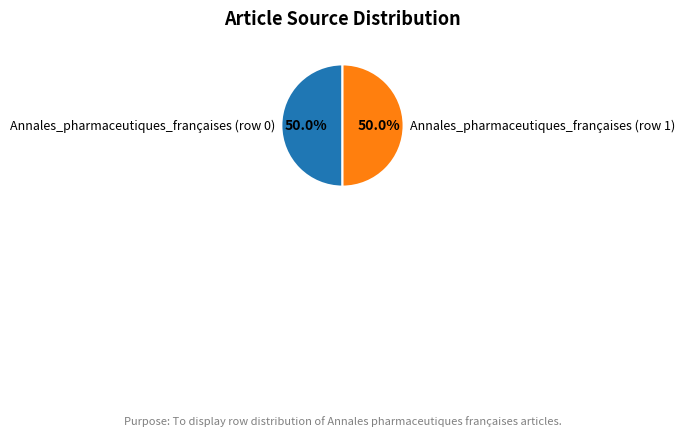

To the nearest percent, what is the average slice percentage?

50%